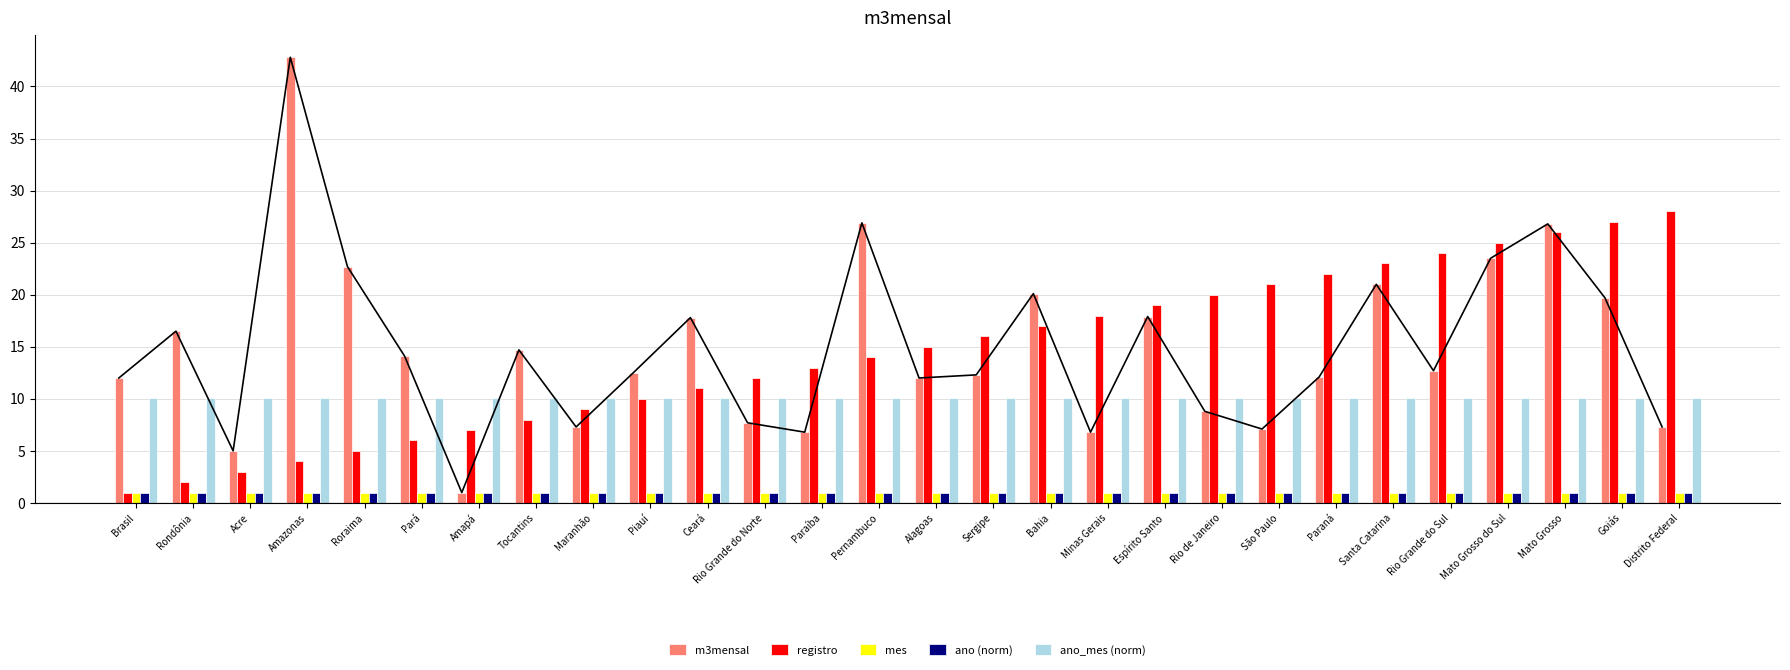

What value does the m3mensal series have at Pernambuco?

26.9